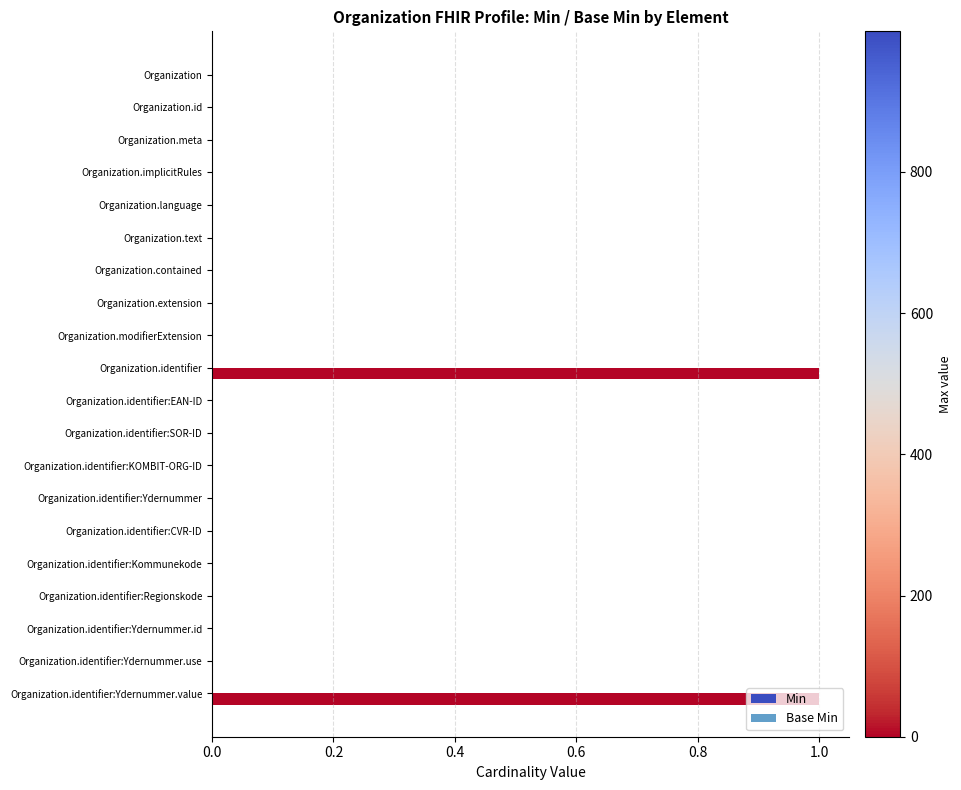

Are the bars horizontal?

Yes